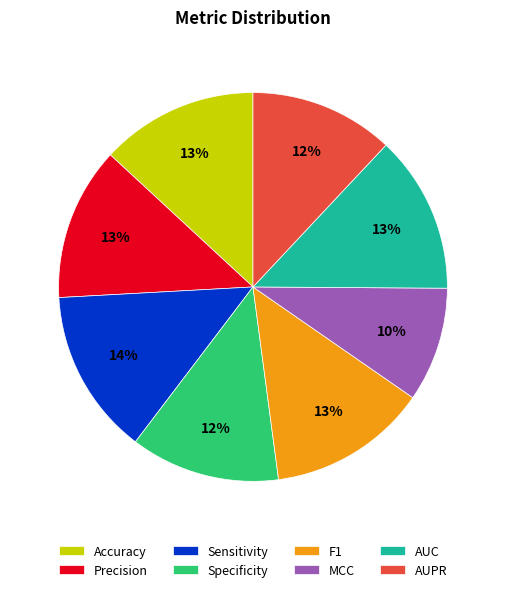

To the nearest percent, what is the combined percentage of F1 and Sensitivity?

27%